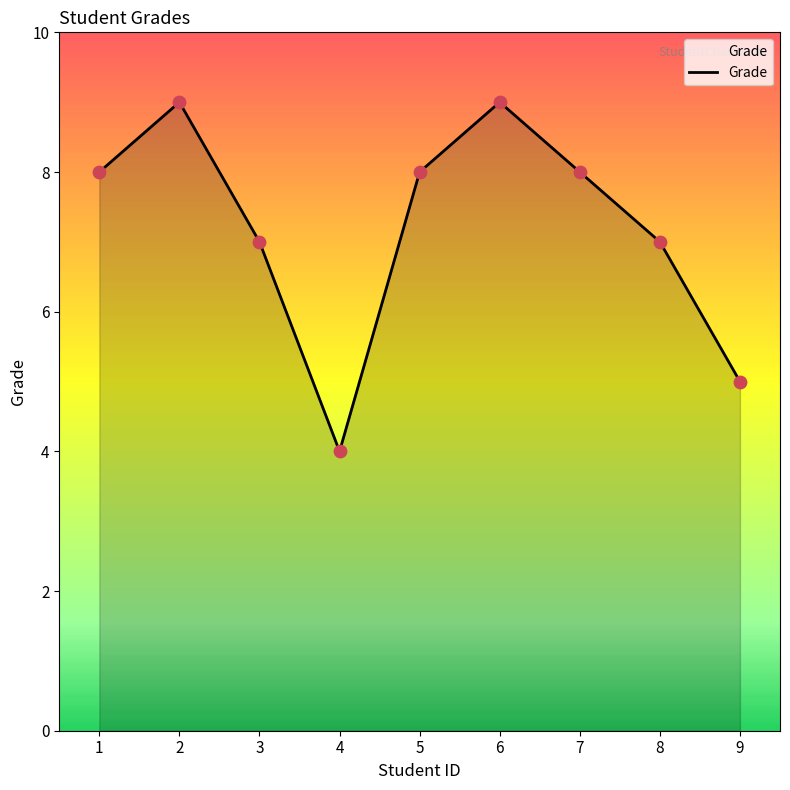

Approximately how many times larger is the value at 8 compared to 9?

1.4